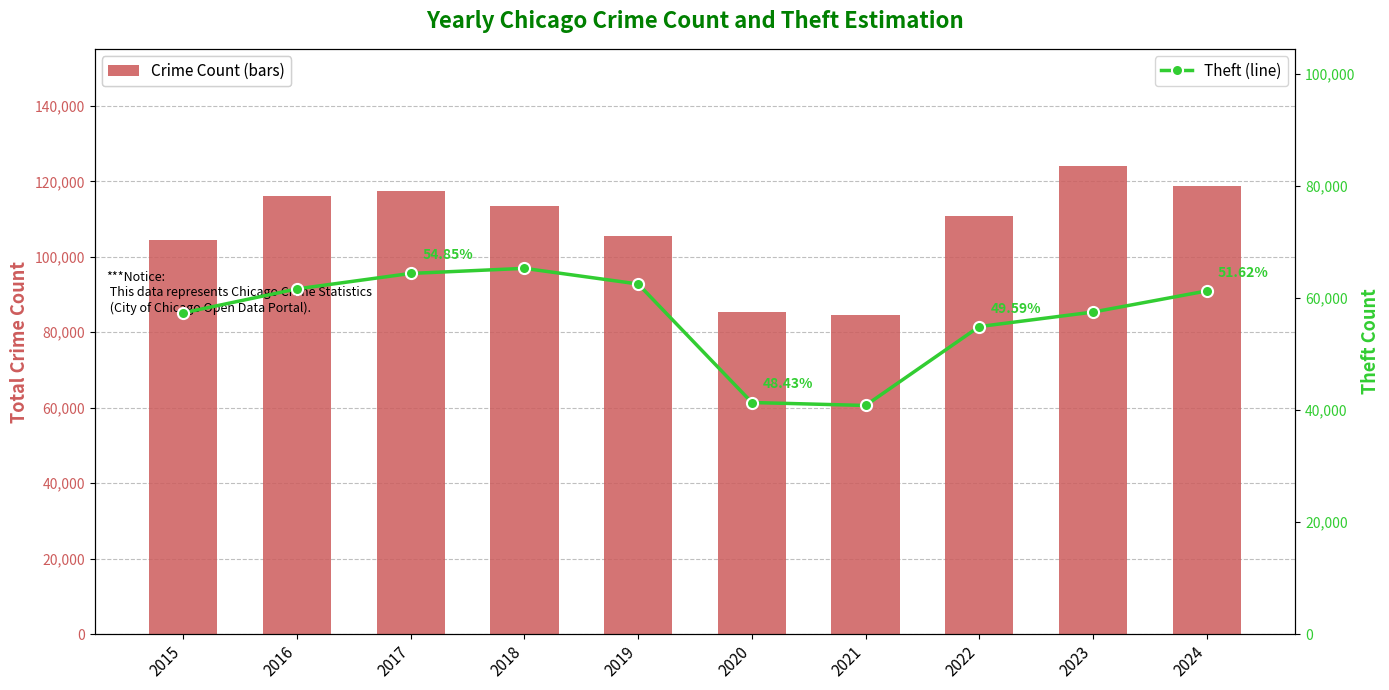

What is the lowest value of the Theft (line) series?

40820